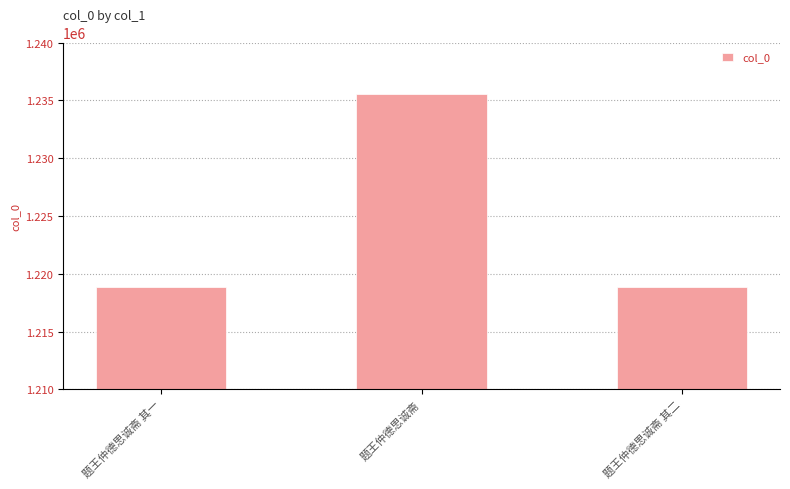

What is the average value?

1224433